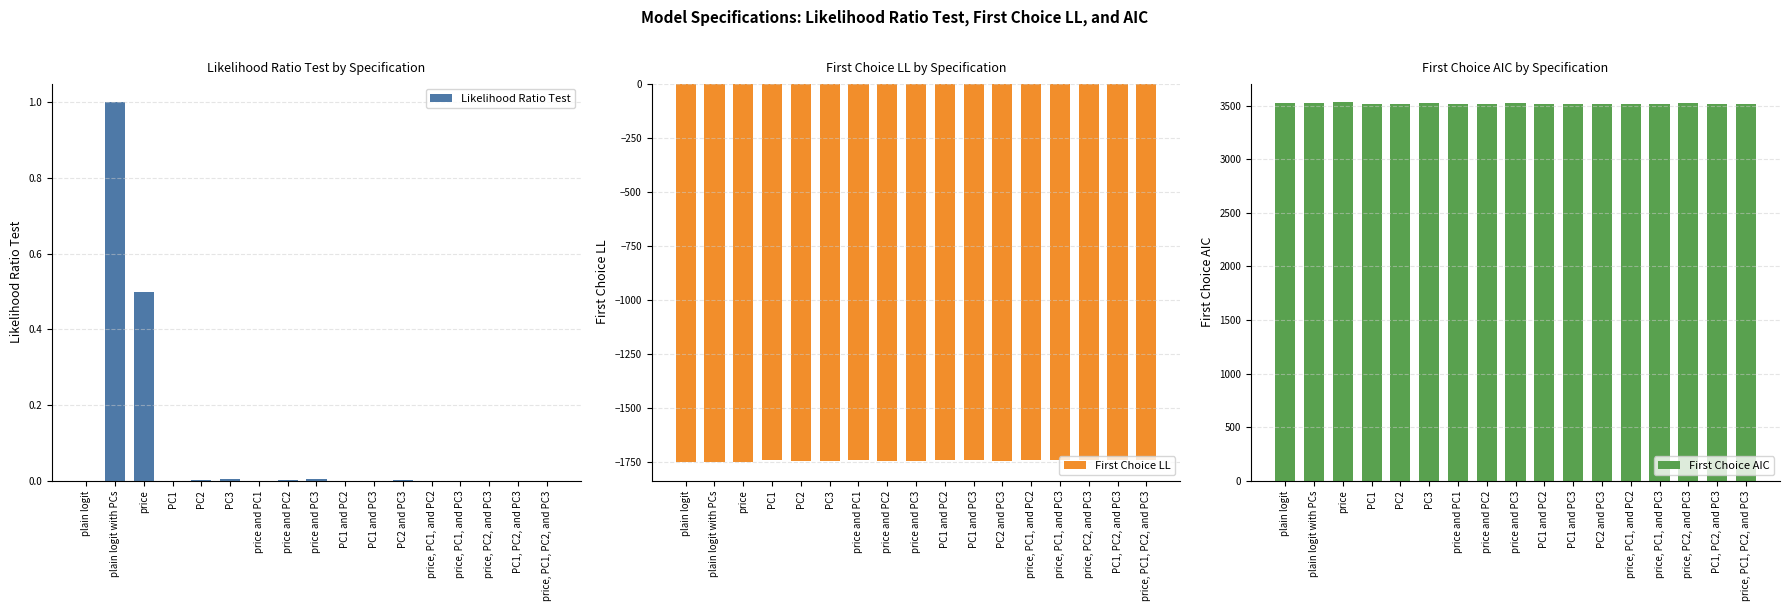

Which has a higher value, price and PC3 or PC1 and PC2?

price and PC3